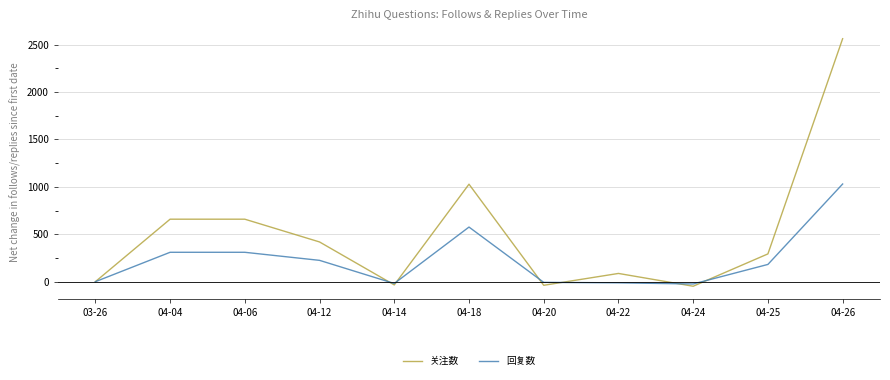

At which category is the sum across all series the highest?

04-26